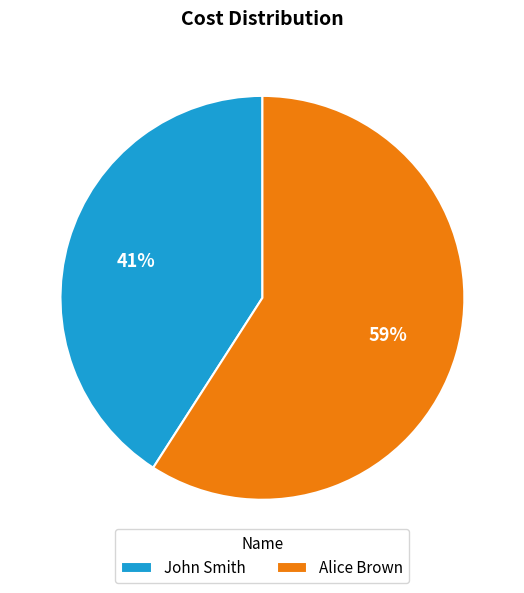

Does Alice Brown account for over 50% of the chart?

Yes